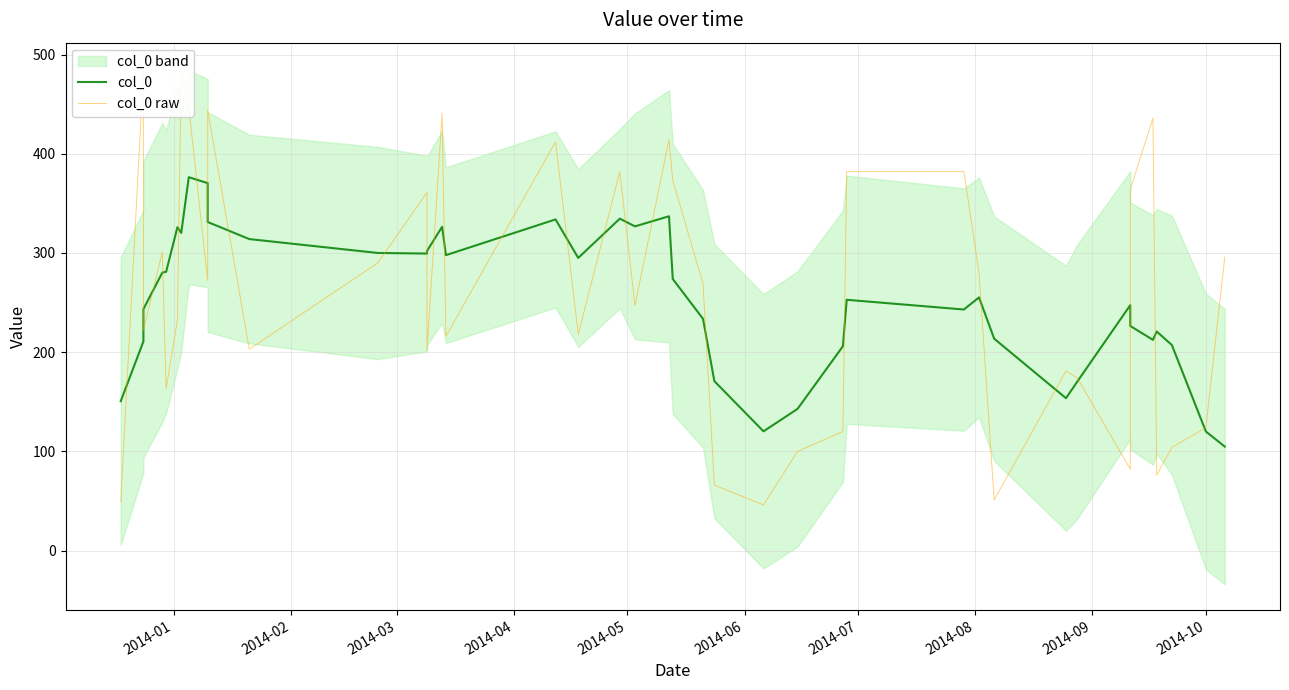

At how many categories does at least one series exceed 184?

33